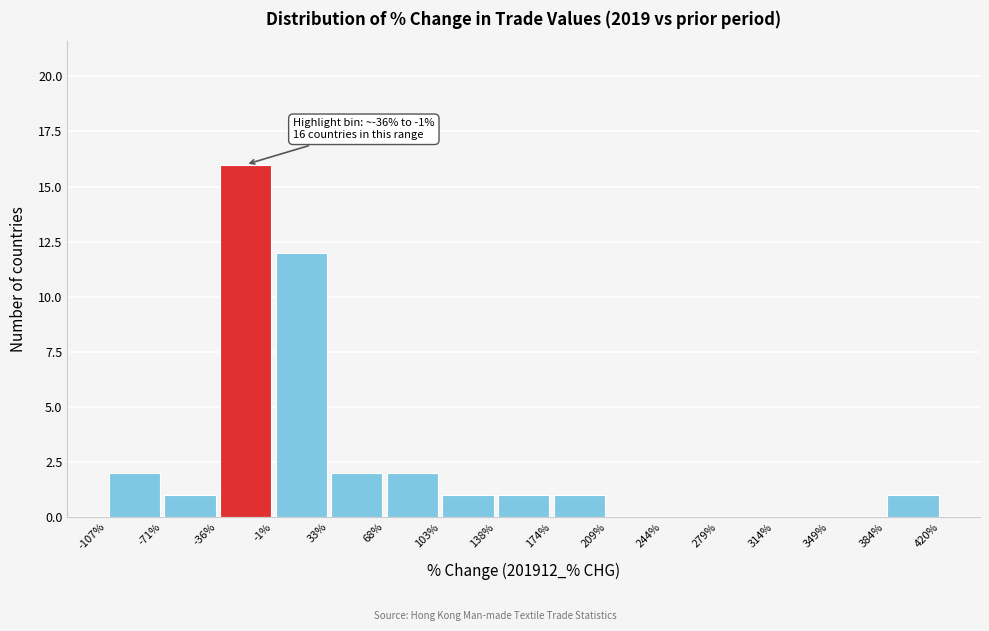

Over which range of the x-axis is the bar tallest?

-36% to -1%